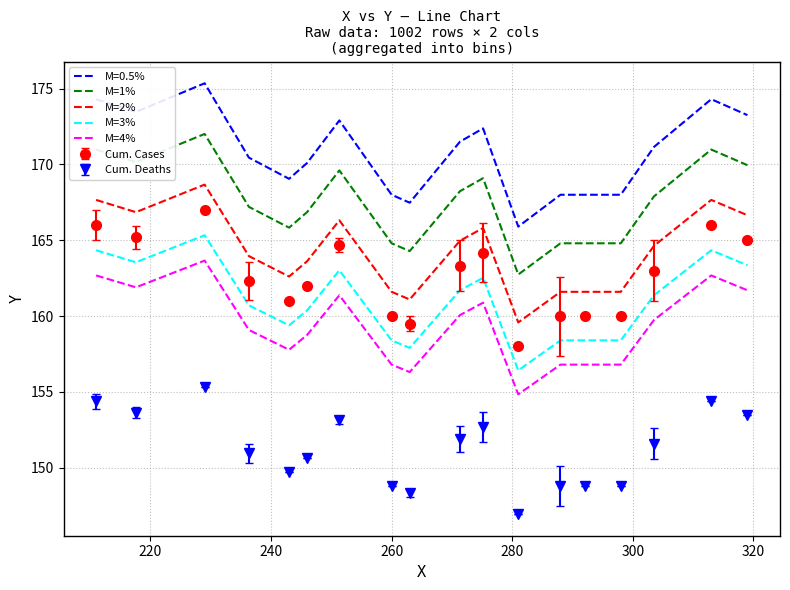

Which series has the largest total across all categories?

M=0.5%